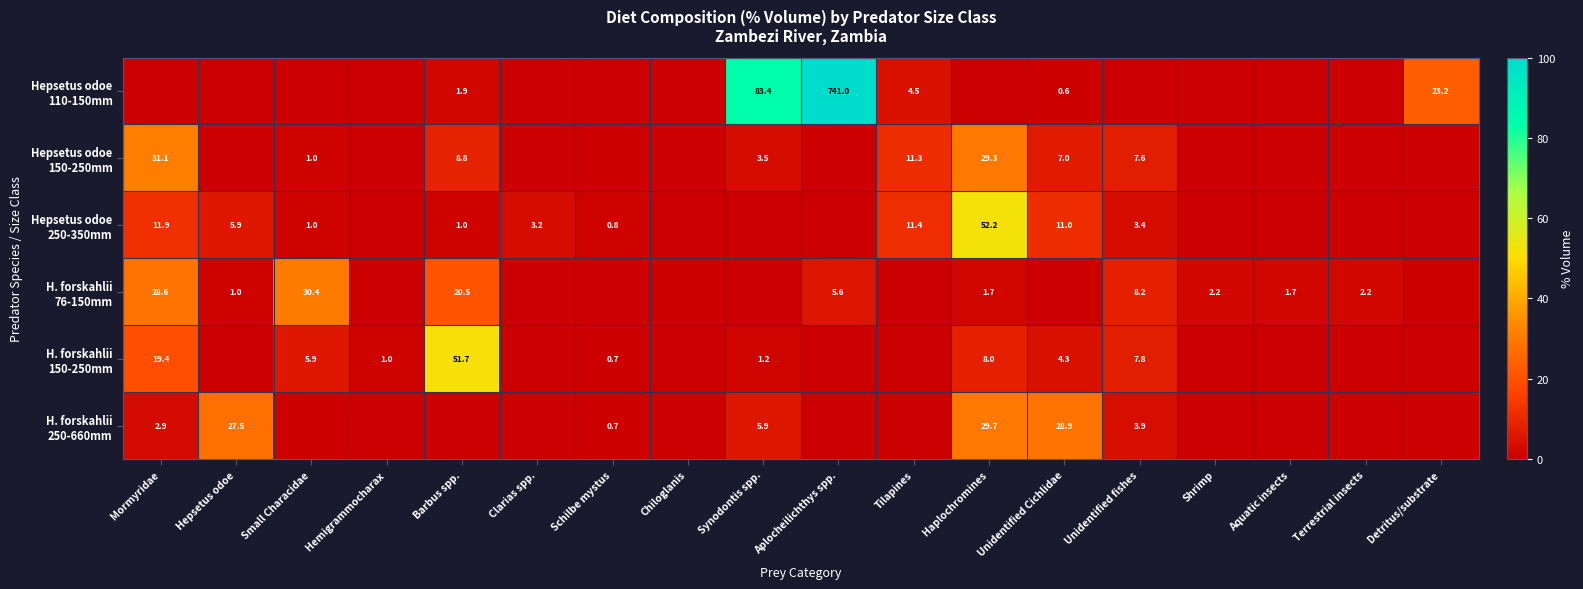

What value does the Hepsetus odoe 150-250mm series have at Clarias spp.?

0.1